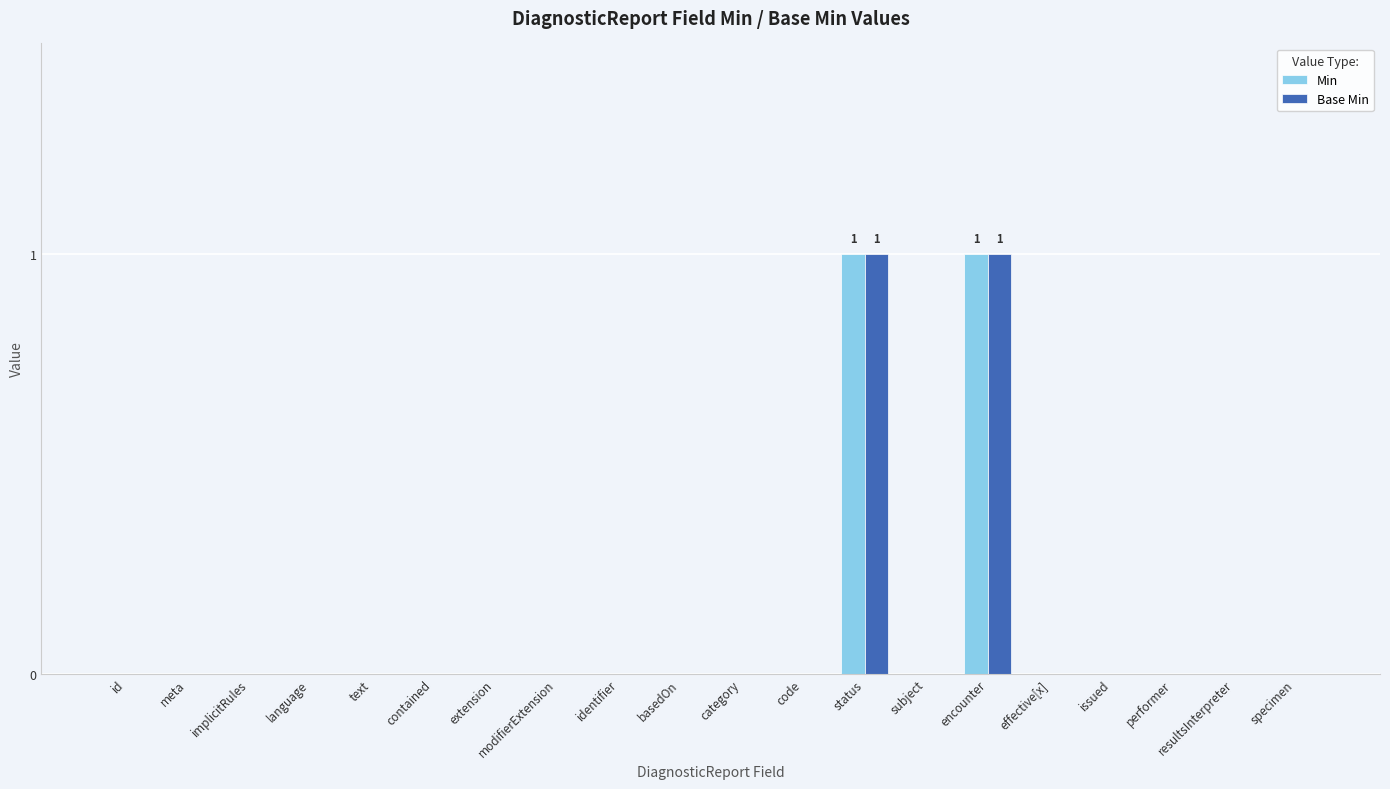

How many groups of bars are there?

20